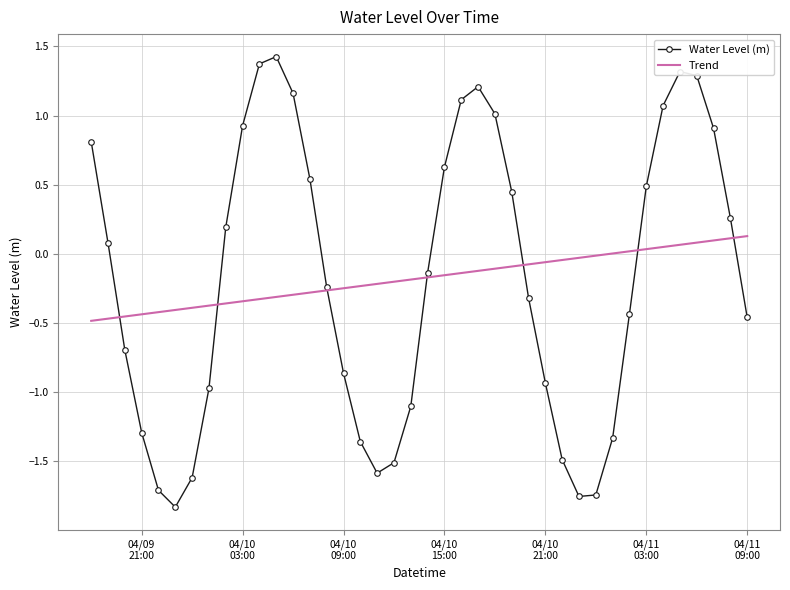

Which series has the largest range (max minus min)?

Water Level (m)